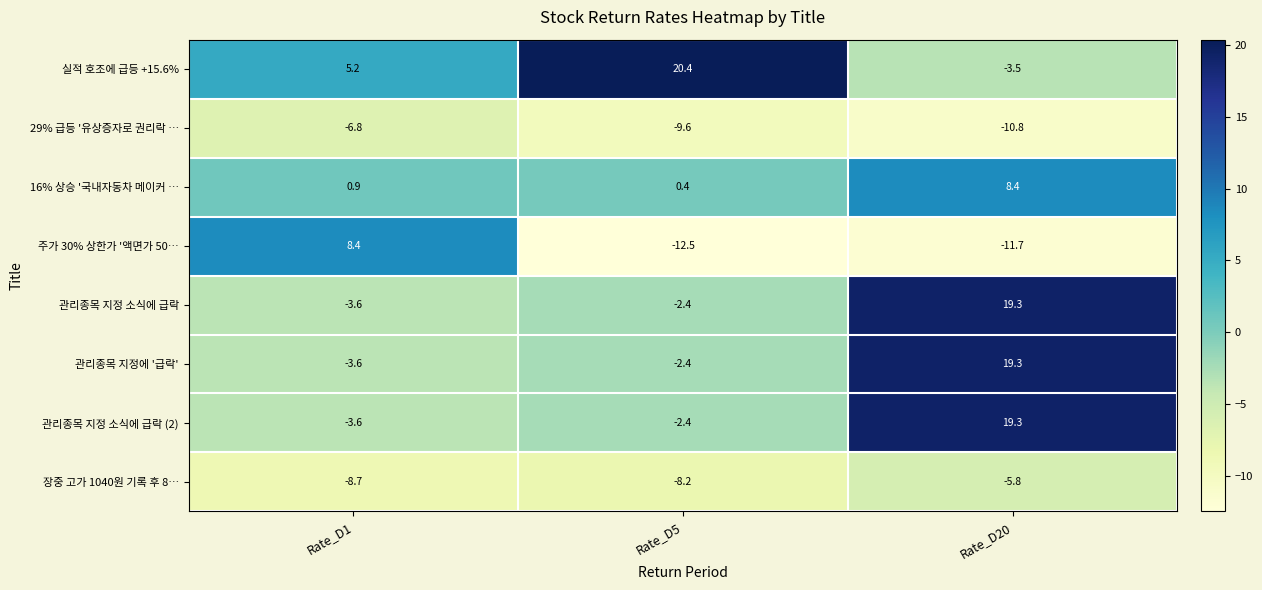

Count the number of categories in the chart.

3